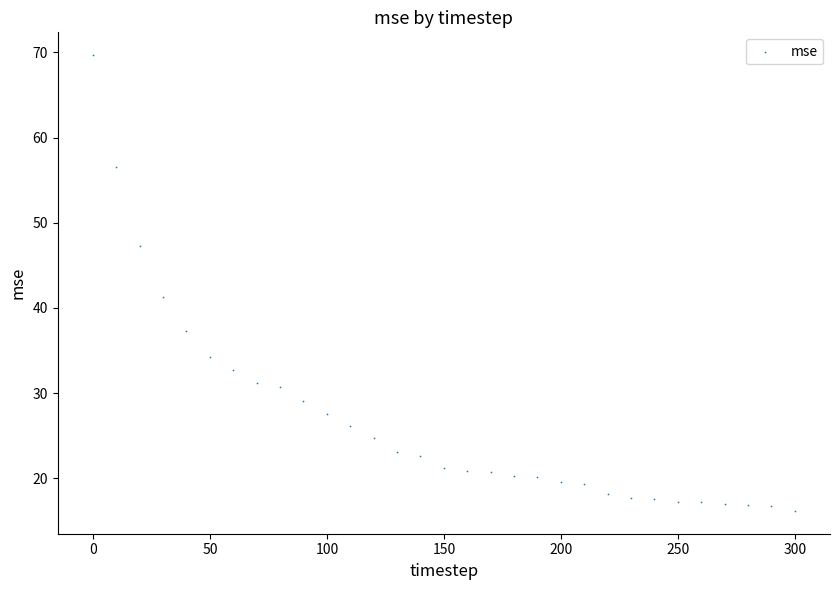

What is the range of X values (max minus min)?

300.0